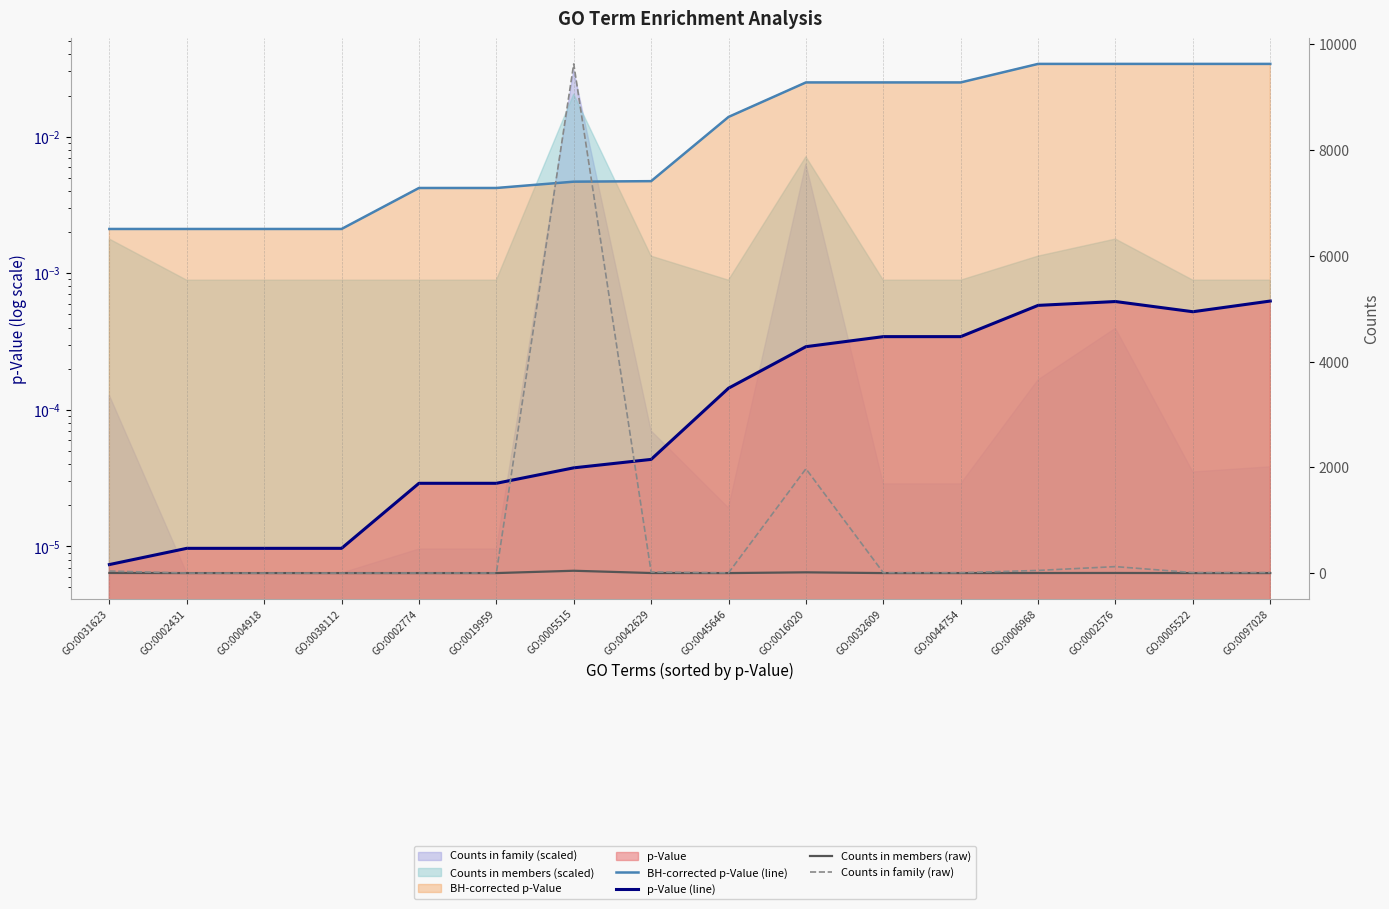

Which series has the largest range (max minus min)?

Counts in family (raw)